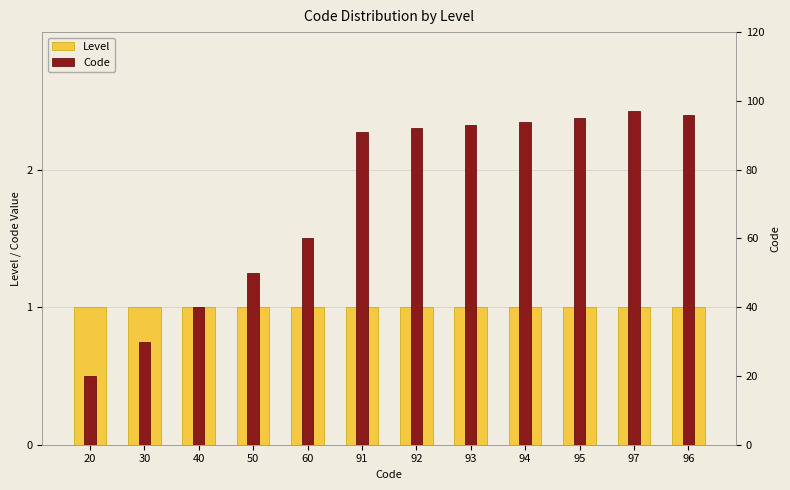

What are all the series names shown in the legend?

Level, Code